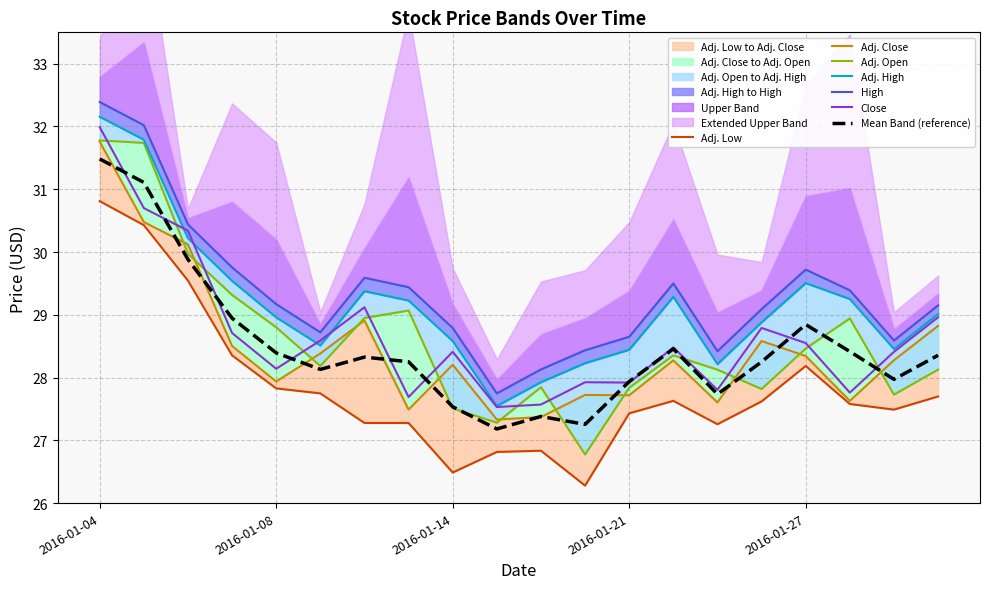

What is the label of the 3rd point from the right?

2016-01-28